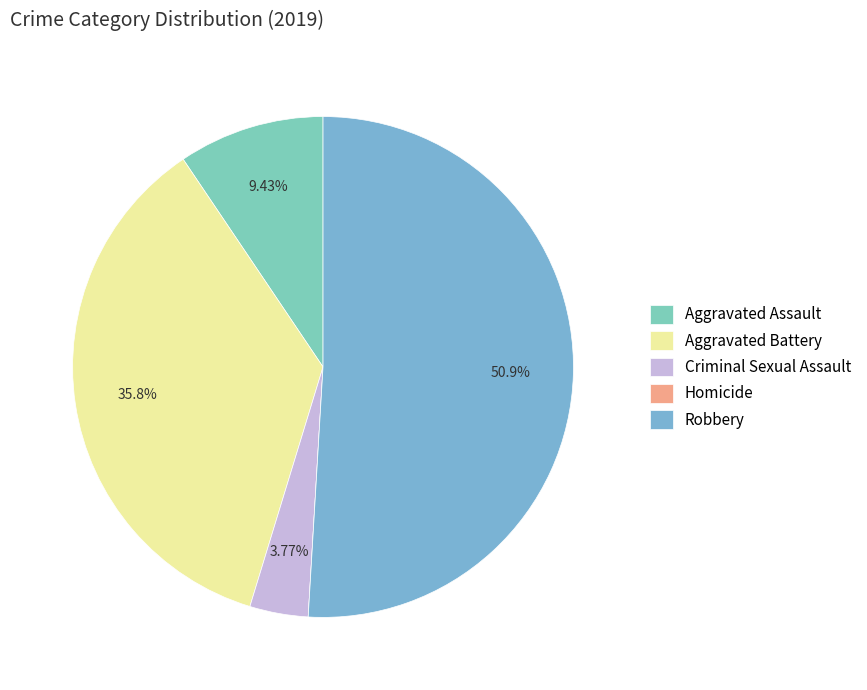

How many segments does this pie chart have?

5